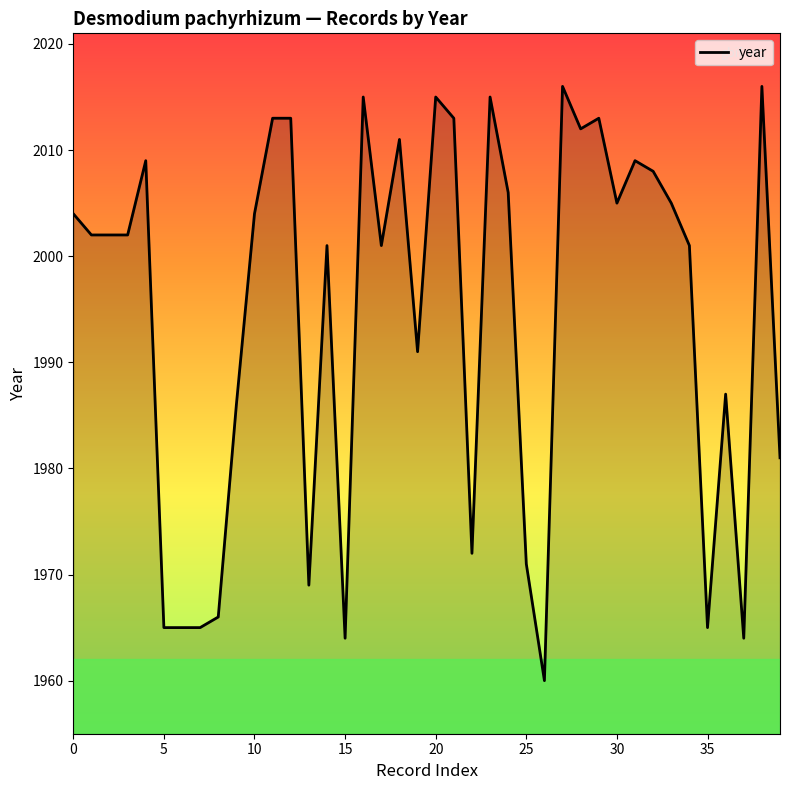

What is the minimum value shown in the chart?

1960